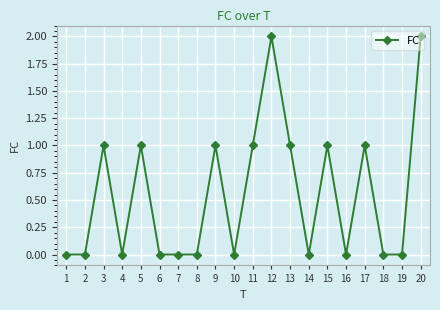

Where is the first local maximum?

3